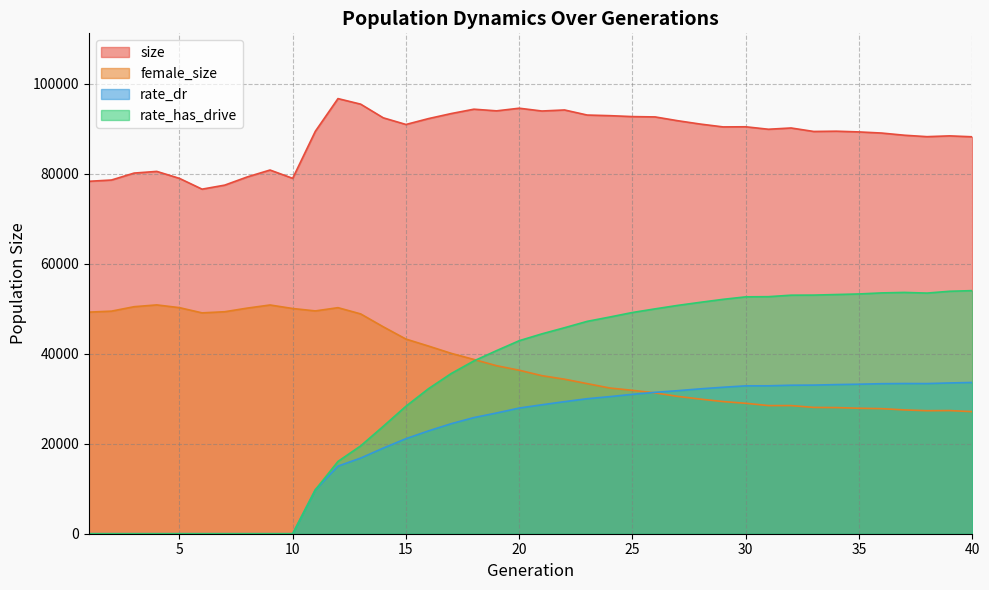

At which label is size closest to 86671?

40